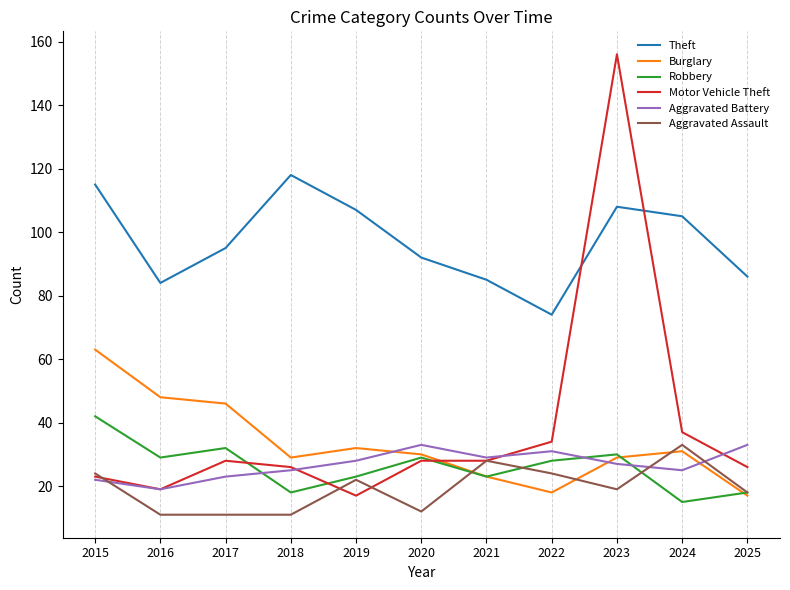

Is the value of Burglary at 2021 greater than the value of Motor Vehicle Theft at 2020?

No